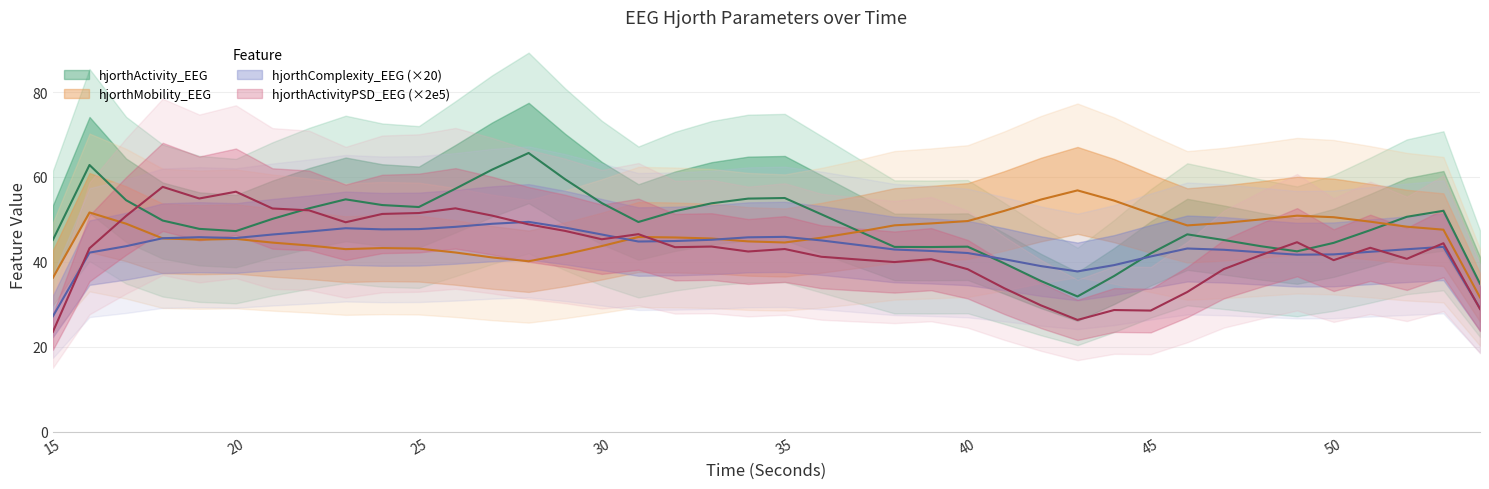

The value of hjorthActivity_EEG at 52 is 76.3. True or false?

False